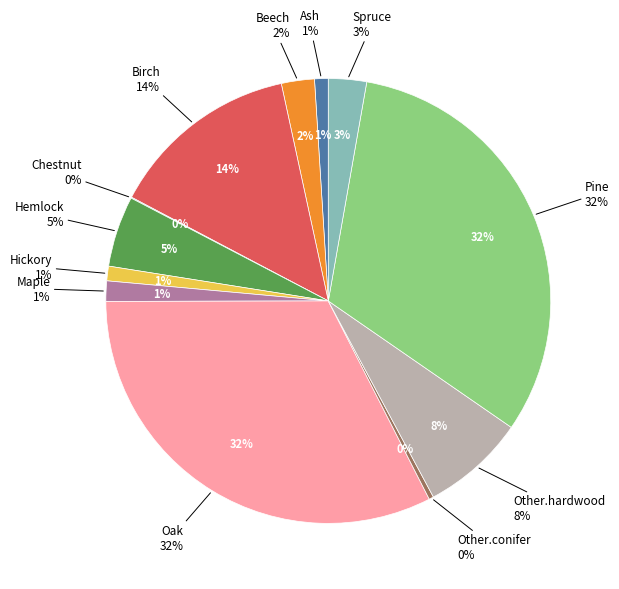

To the nearest percent, what is the average slice percentage?

8%